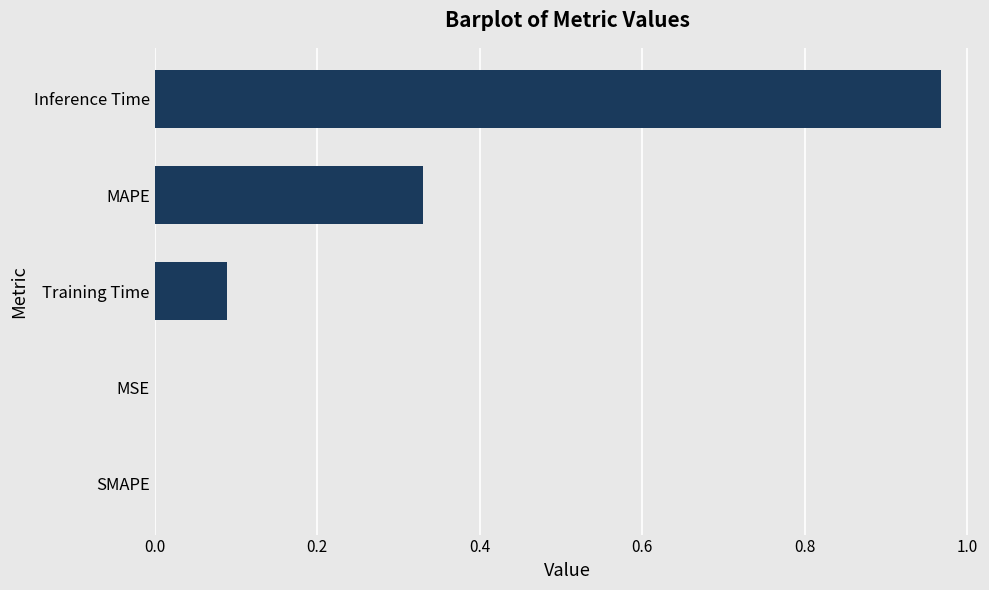

Which has a higher value, Inference Time or Training Time?

Inference Time